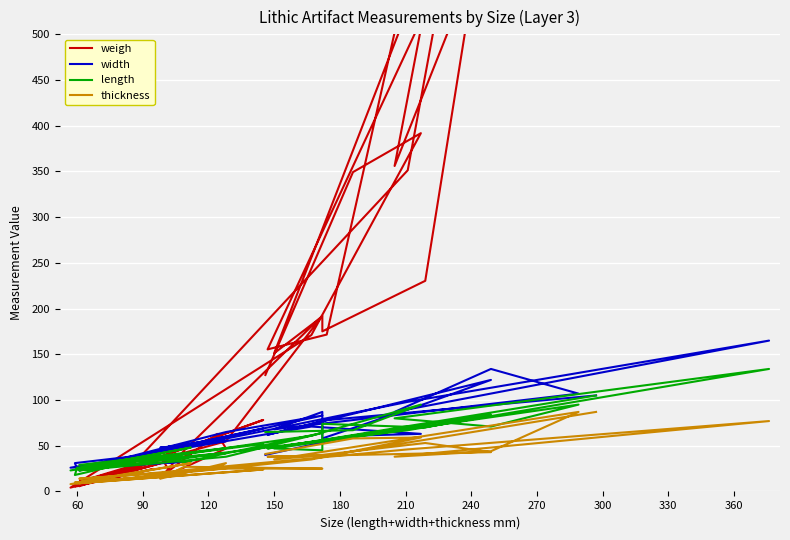

What is the label of the 11th point from the left?

330